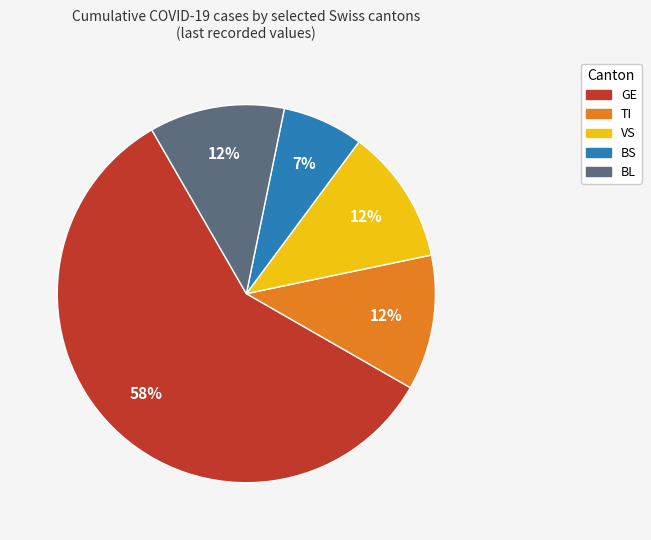

To the nearest percent, what is the average slice percentage?

20%